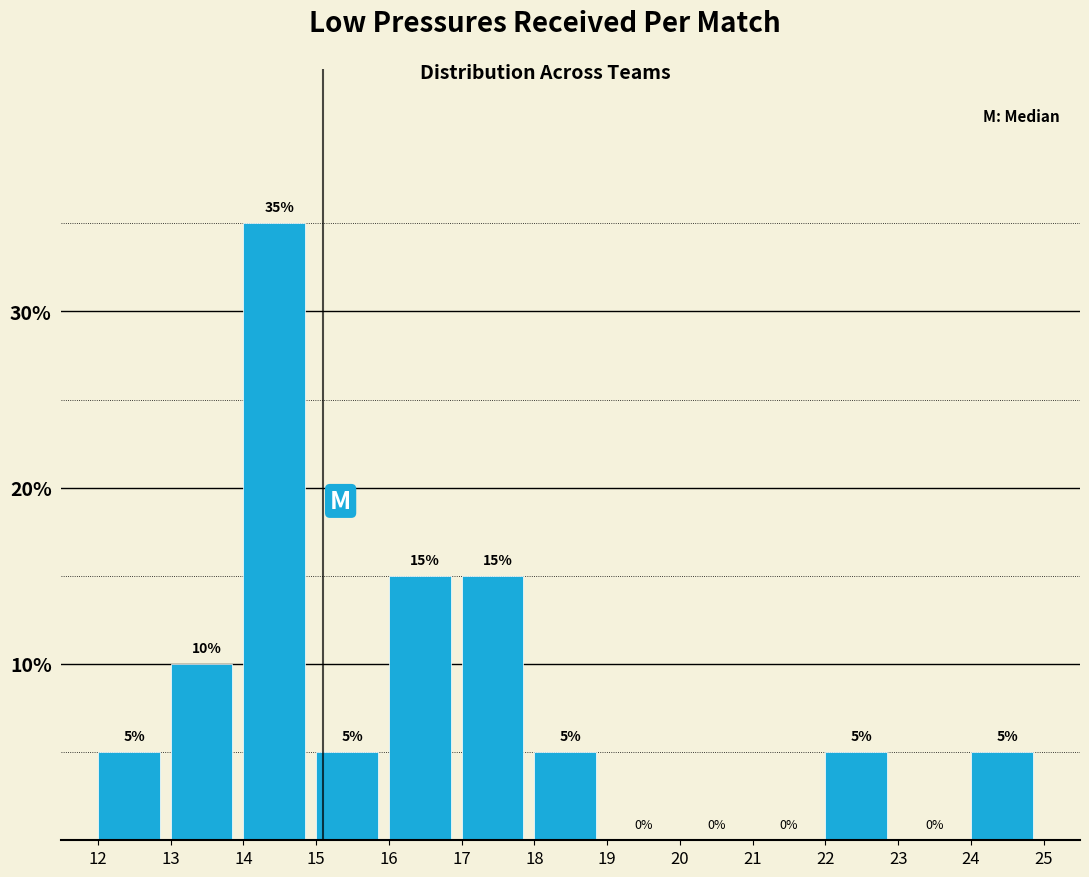

How tall is the bar that spans 15 to 16 on the x-axis?

5